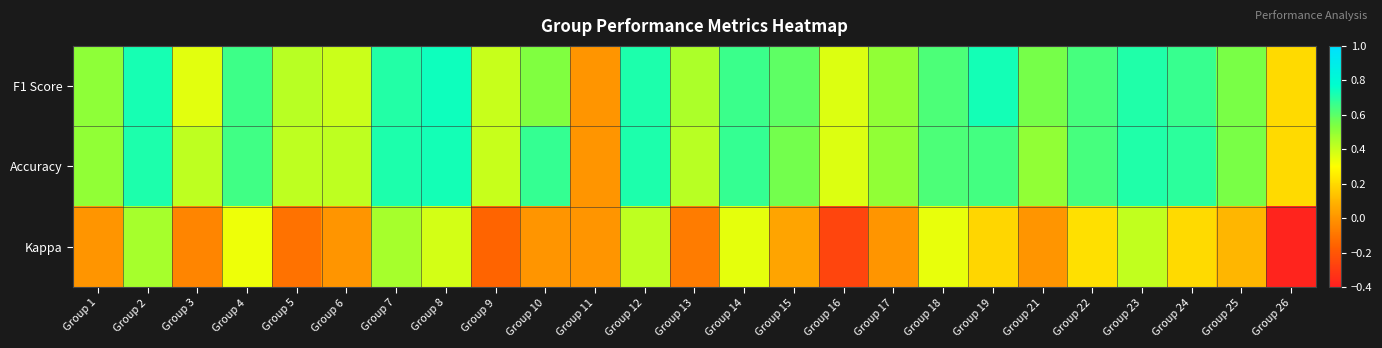

What is the maximum value shown in the chart?

0.7